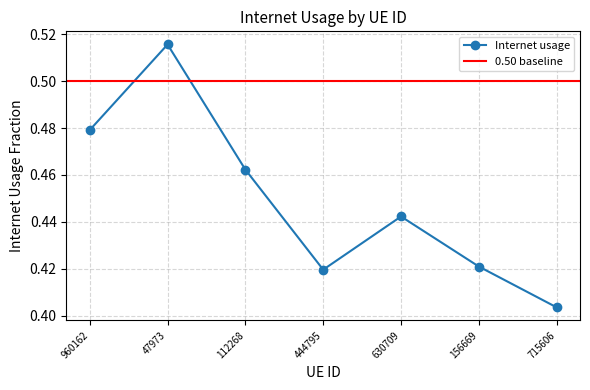

At which category does the chart reach its minimum across all series?

715606